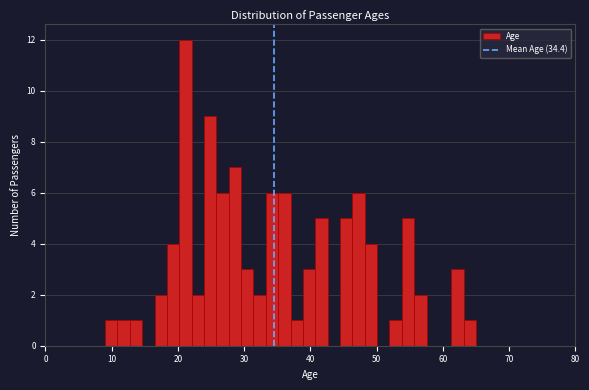

Around what value on the x-axis is the tallest bar? Give the approximate position of its centre, as read against the axis.

21